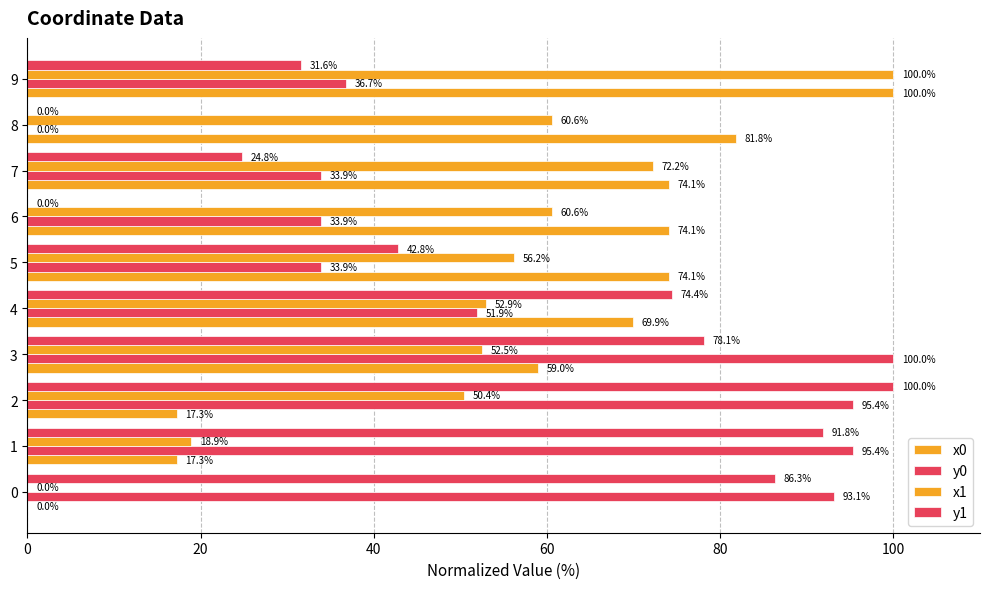

Count the number of categories in the chart.

10